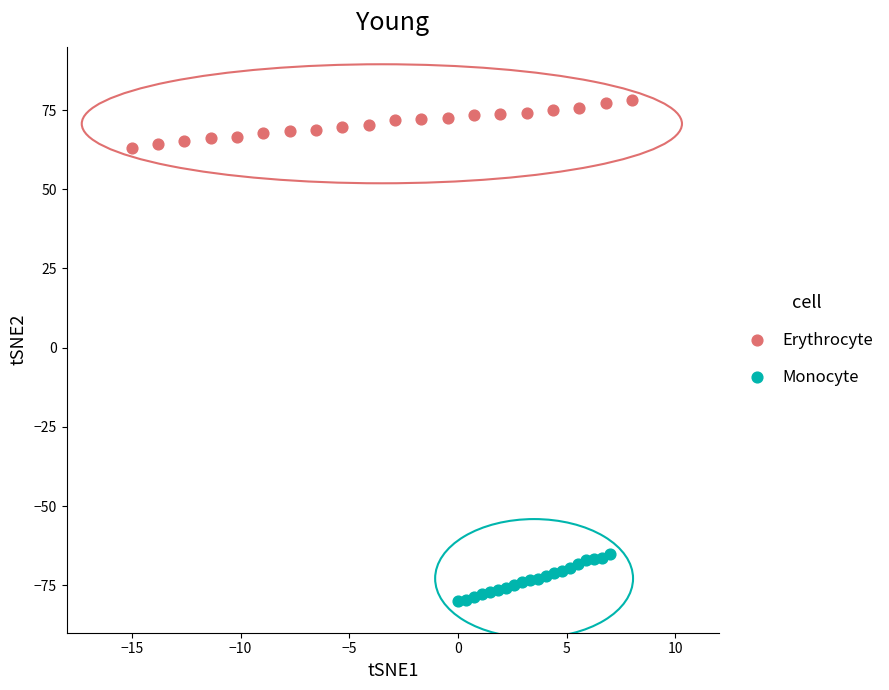

Which series contains the highest Y value?

Erythrocyte